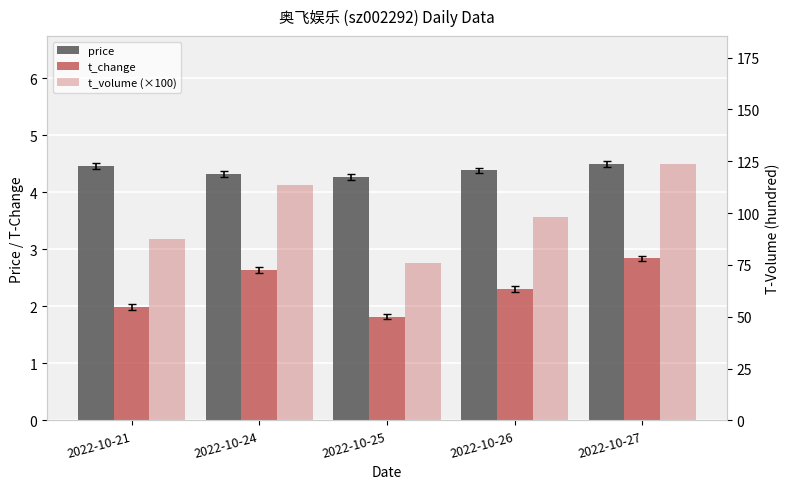

What is the value of the t_change bar at the 3rd from the left?

1.8